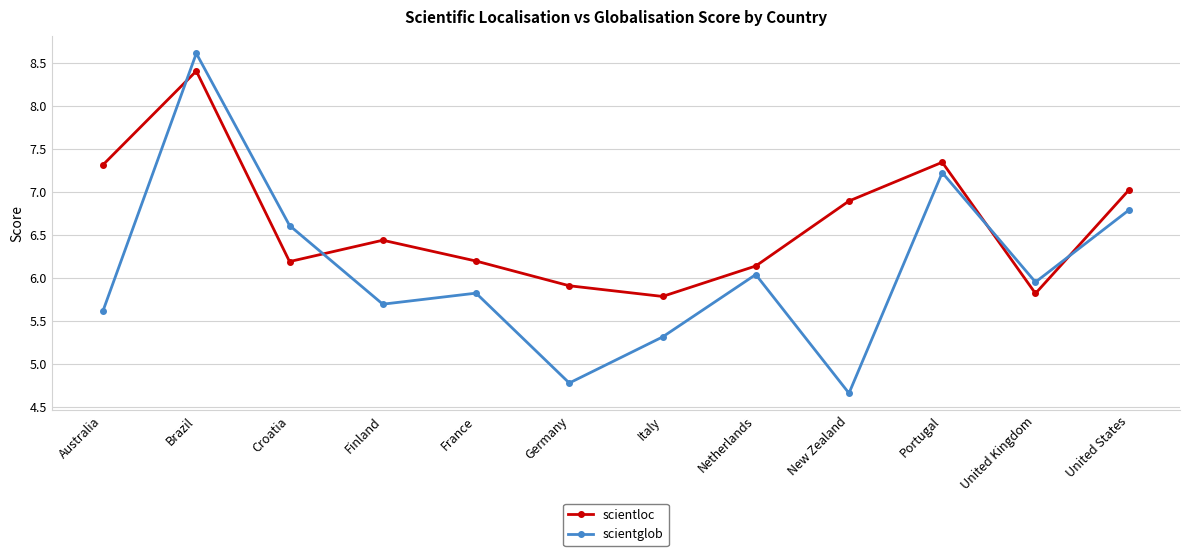

The value of scientloc at France is 6.2. True or false?

True